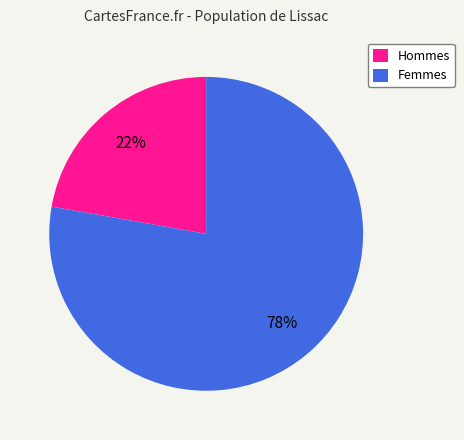

The Hommes slice represents 28% of the pie. True or false?

False